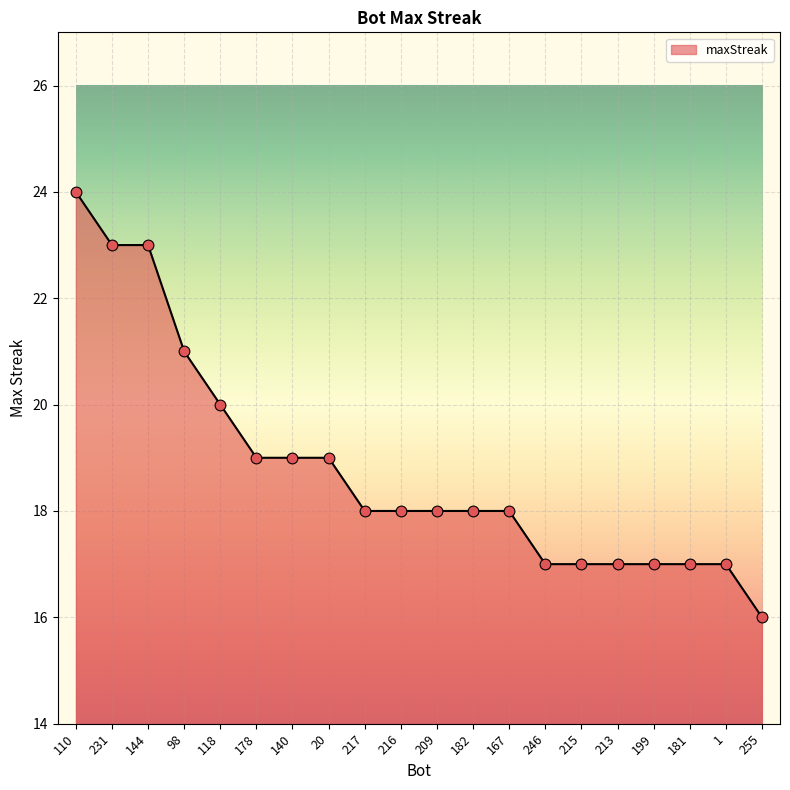

Approximately how many times larger is the value at 216 compared to 118?

0.9